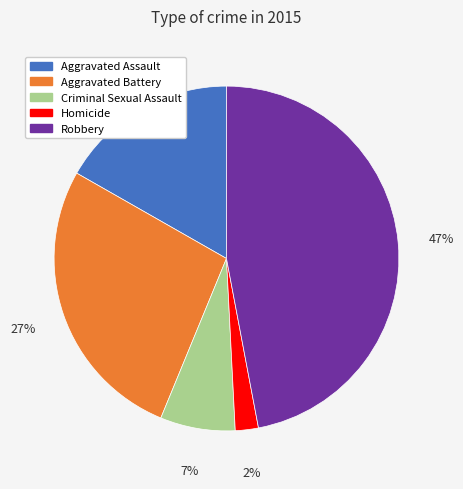

Which slice is the smallest?

Homicide